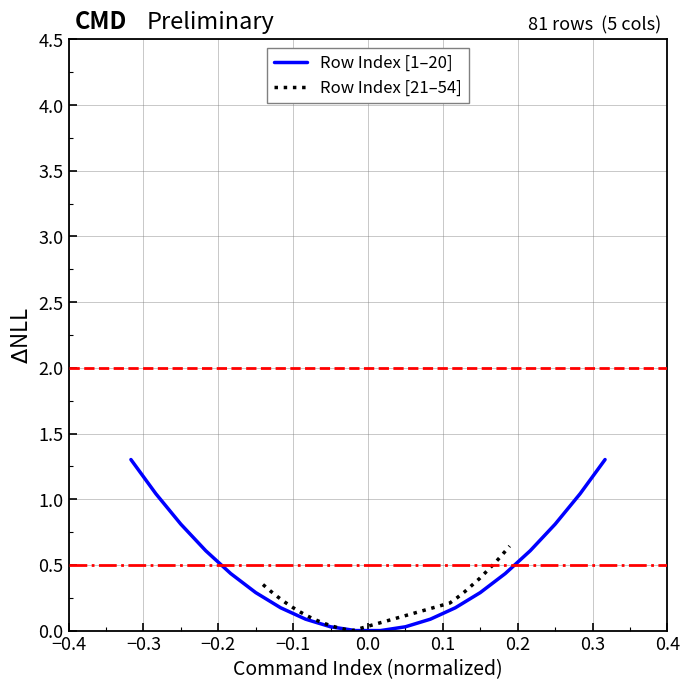

How many positive values does the Row Index [1–20] series have?

18